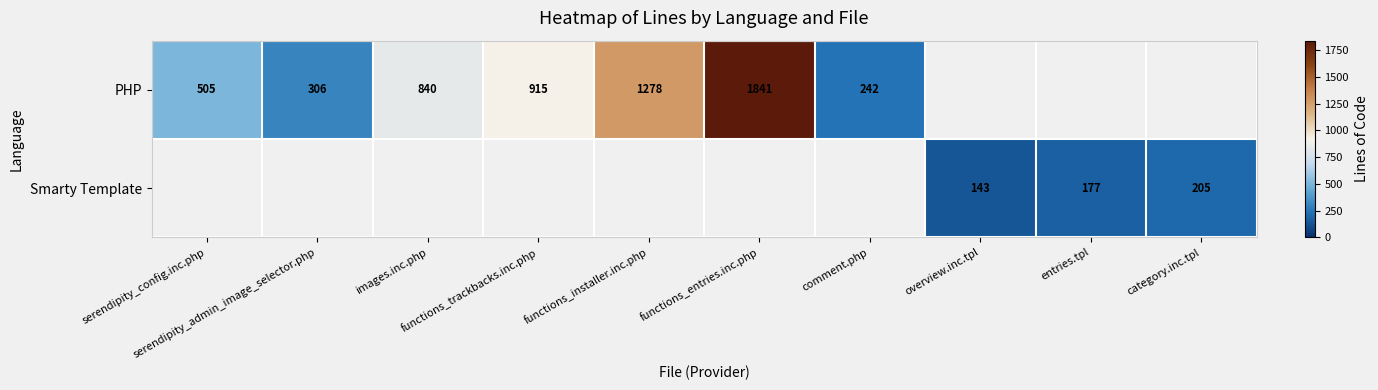

The value of Smarty Template at entries.tpl is 288.4. True or false?

False